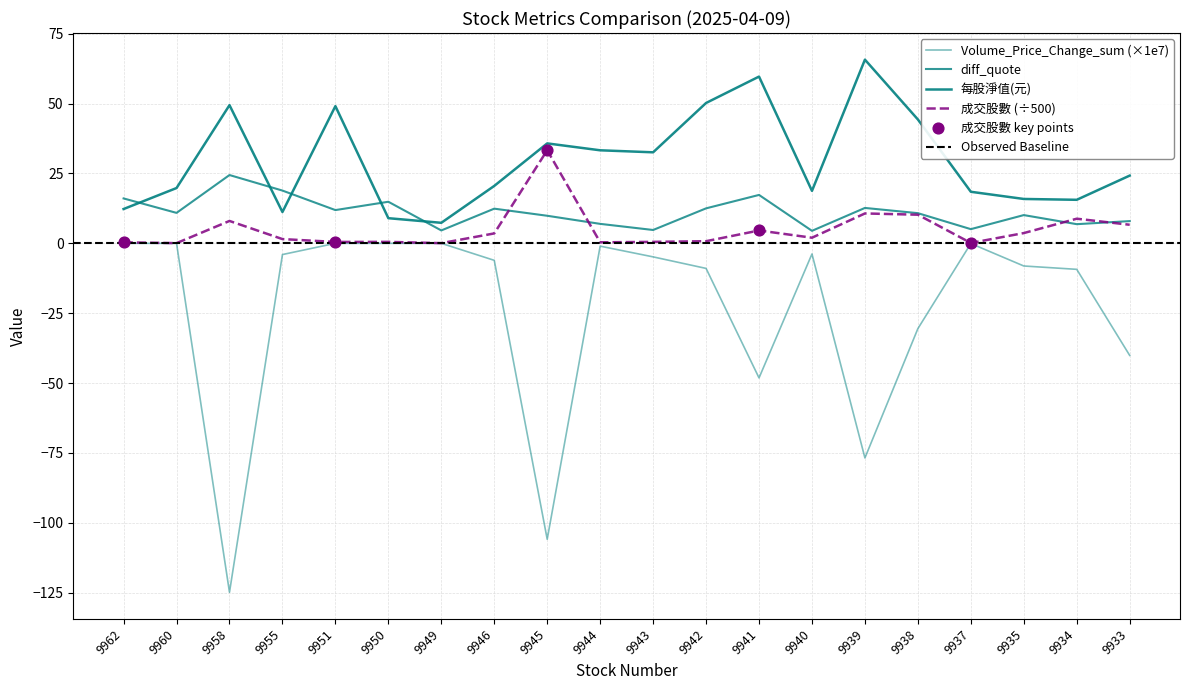

Which series has the largest total across all categories?

每股淨值(元)